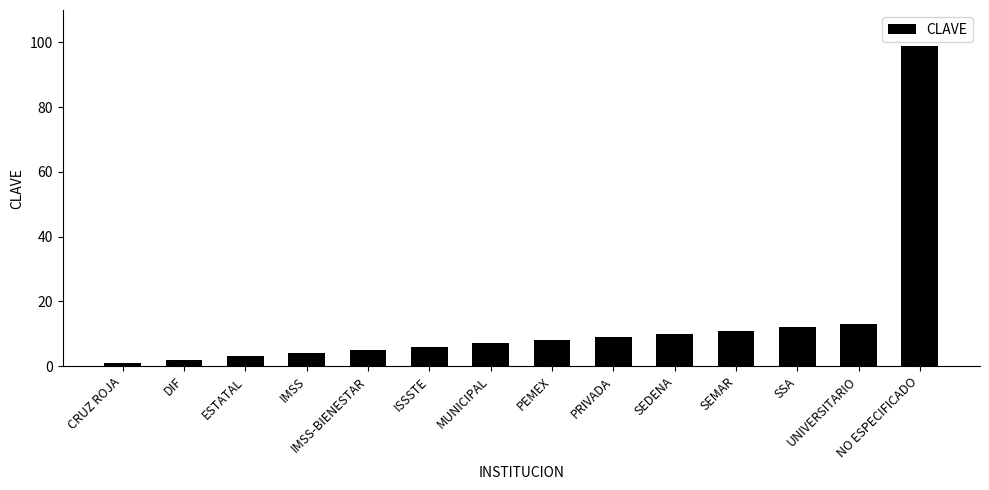

Does the chart contain any negative values?

No